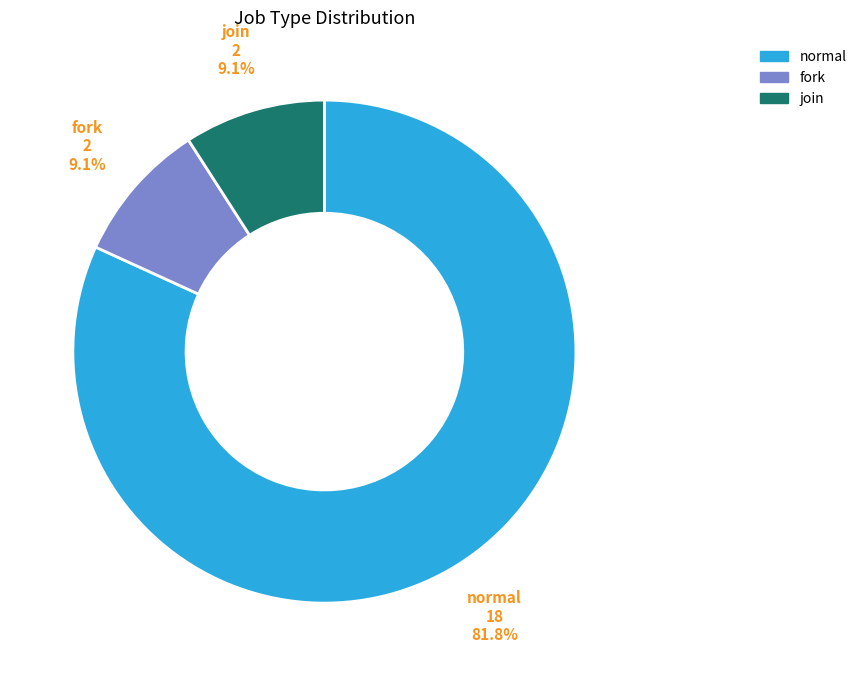

Is fork the majority of the pie?

No